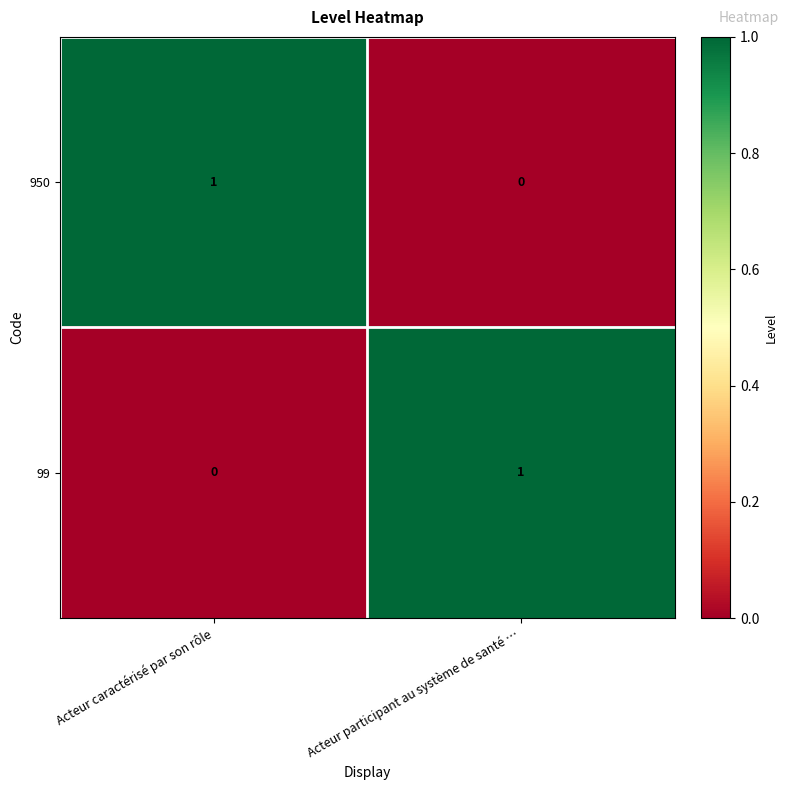

What is the difference between the highest and lowest values at Acteur participant au système de santé …?

1